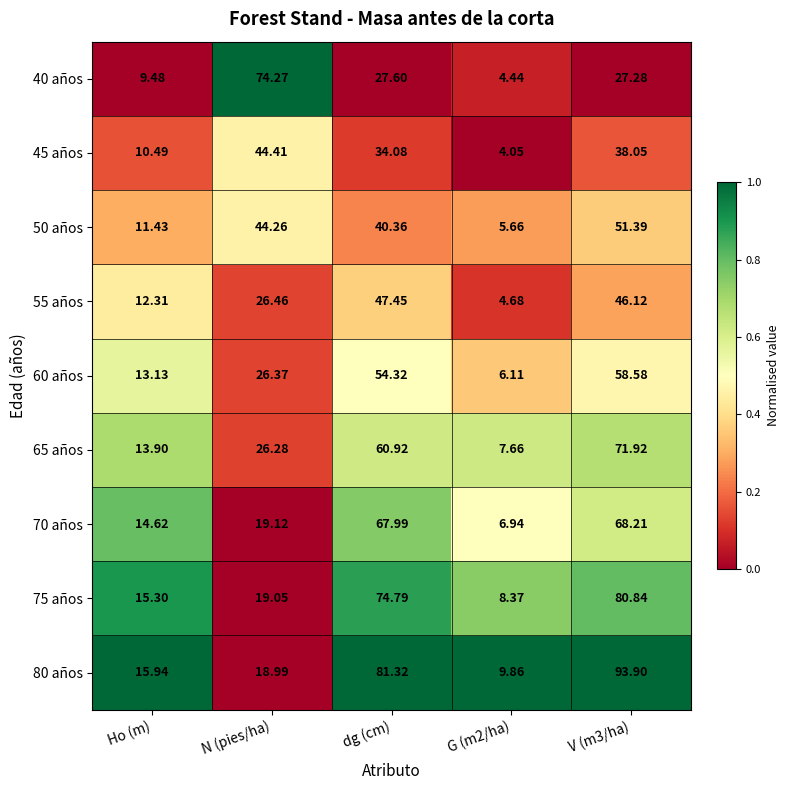

Is the value of 40 años at Ho (m) greater than the value of 60 años at dg (cm)?

No